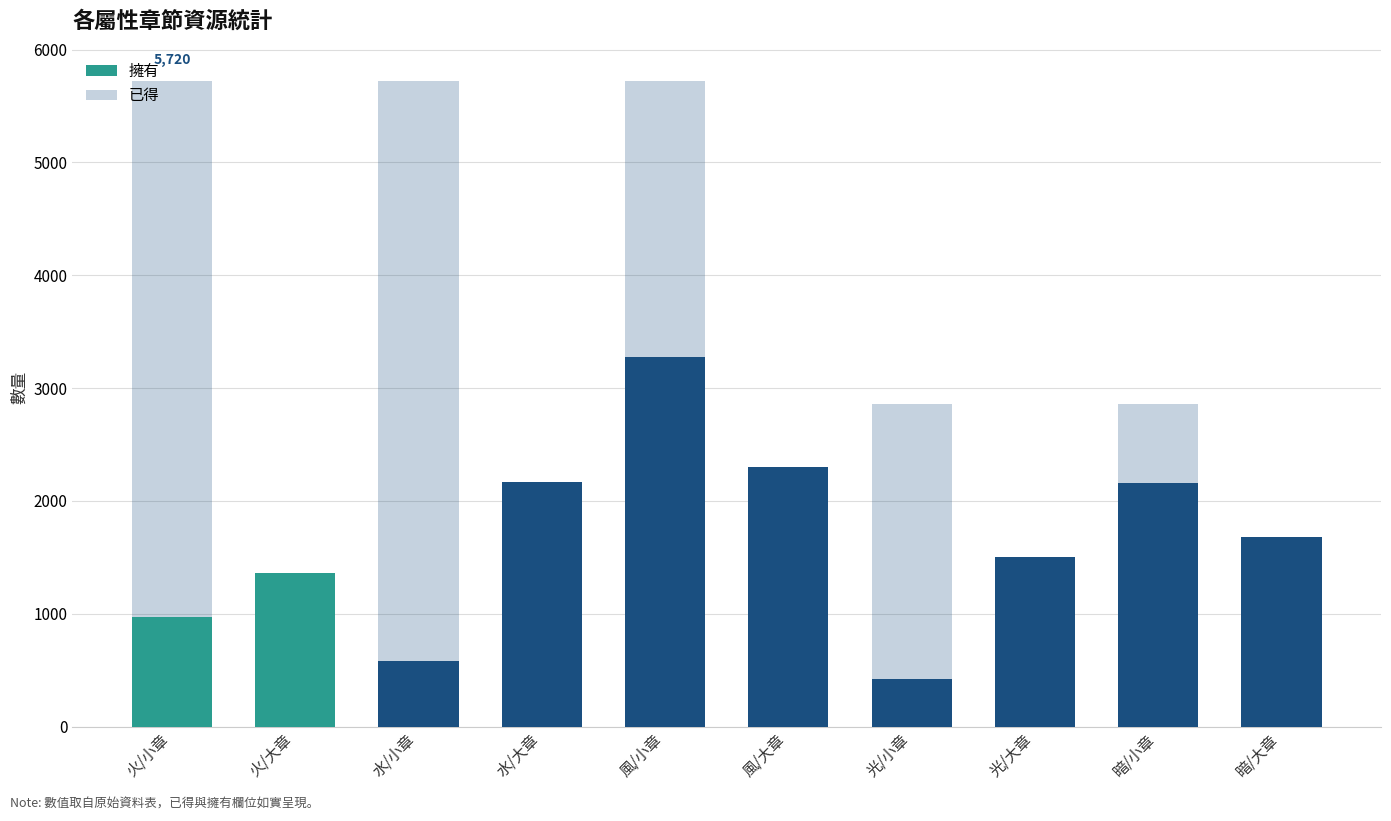

What is the total value across all series at 火/小章?

6693